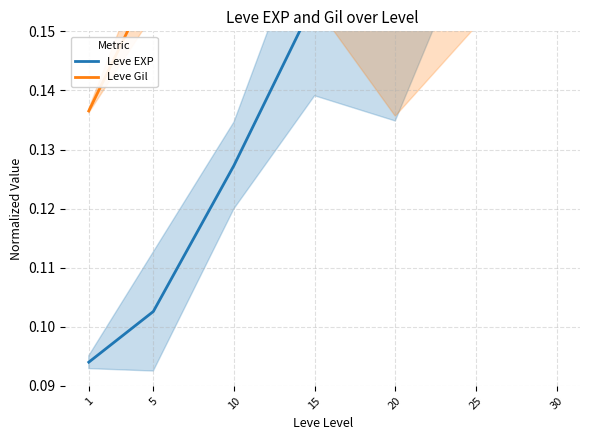

Rank the series at 10 from highest to lowest value.

Leve Gil, Leve EXP